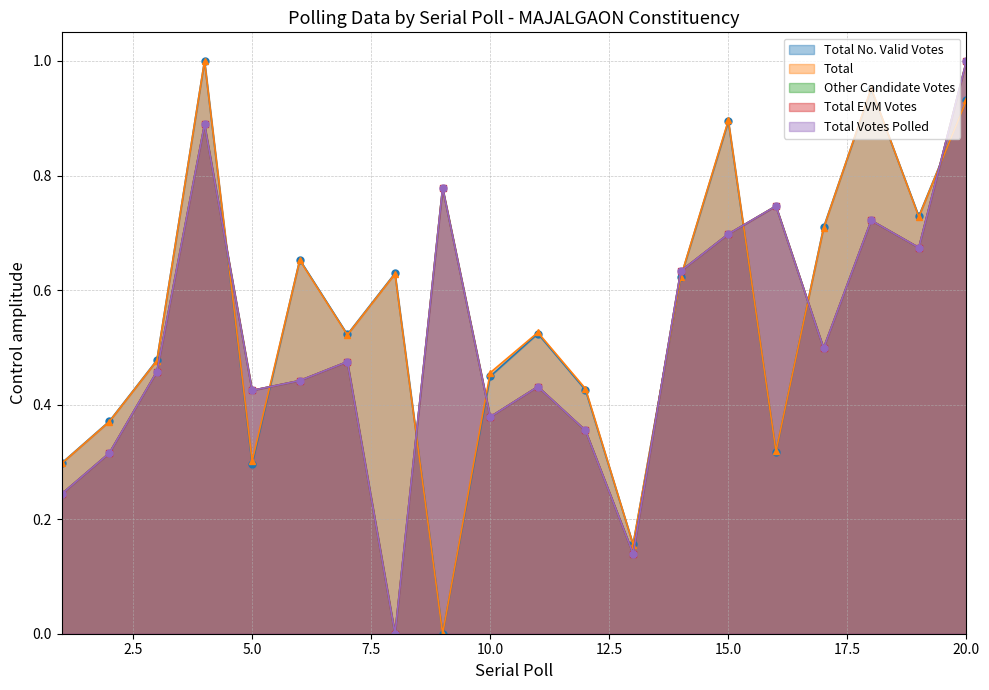

The value of Other Candidate Votes at 10 is 0.7. True or false?

False